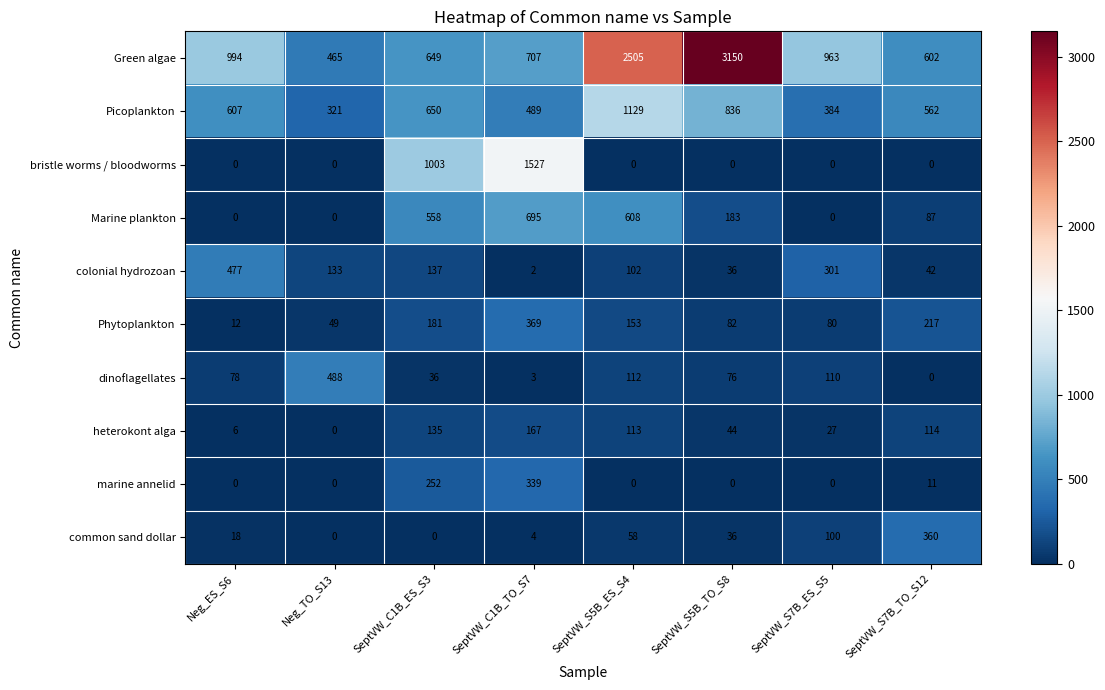

What is the difference between the maximum and second lowest values in the Picoplankton series?

745